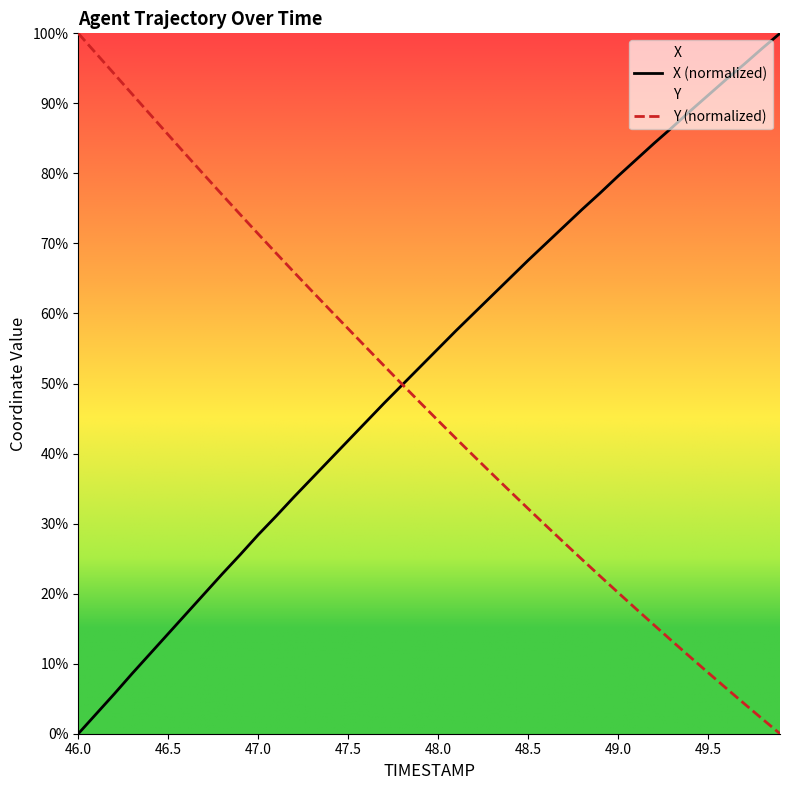

Where is X nearest to the value 50?

47.8